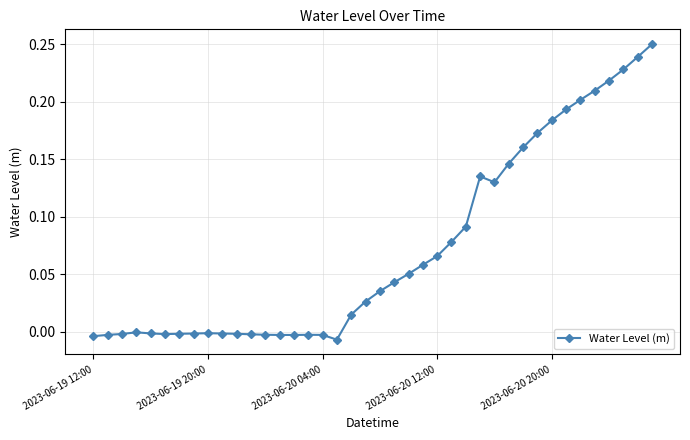

Is this an area chart (filled region under the line)?

No